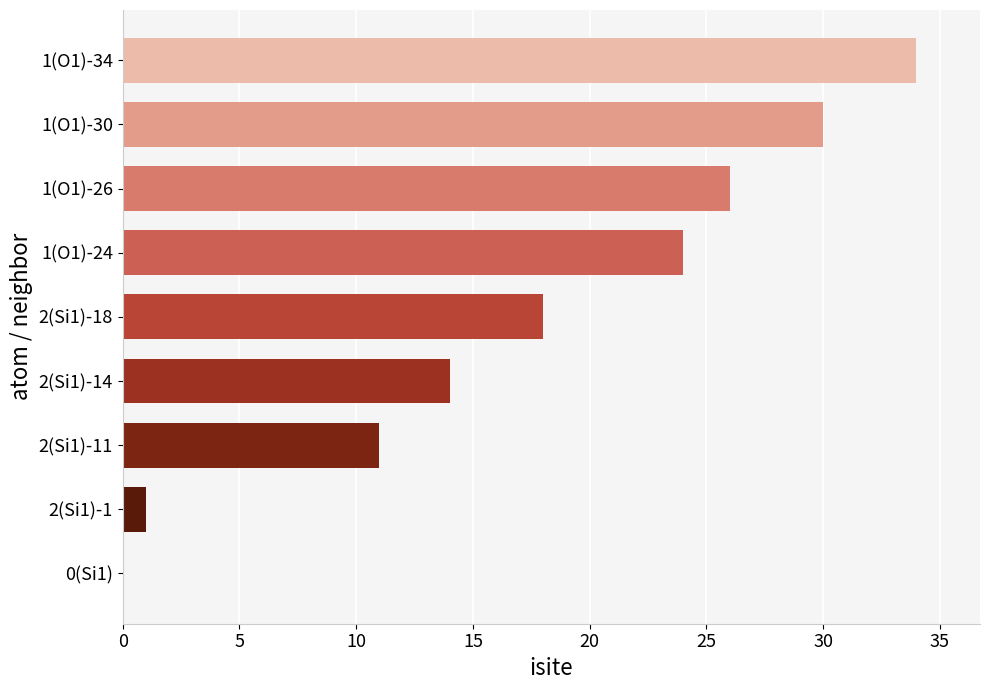

What is the average value?

18